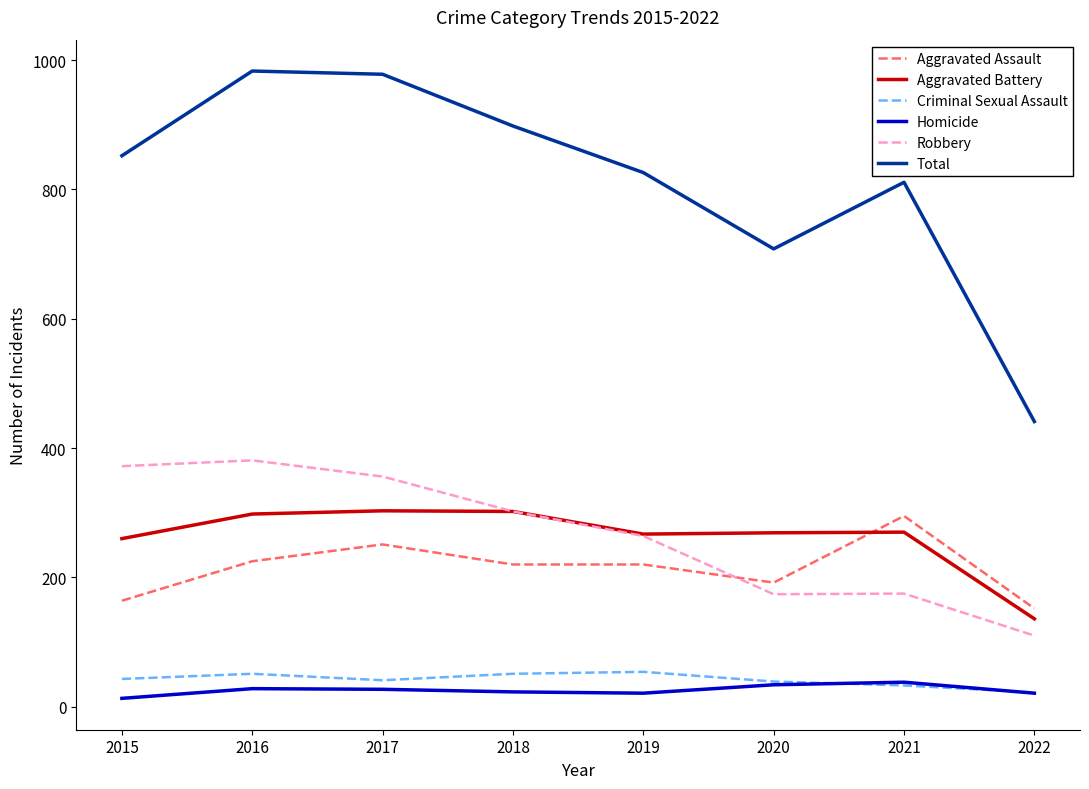

What is the spread (max minus min) of values at 2019?

805